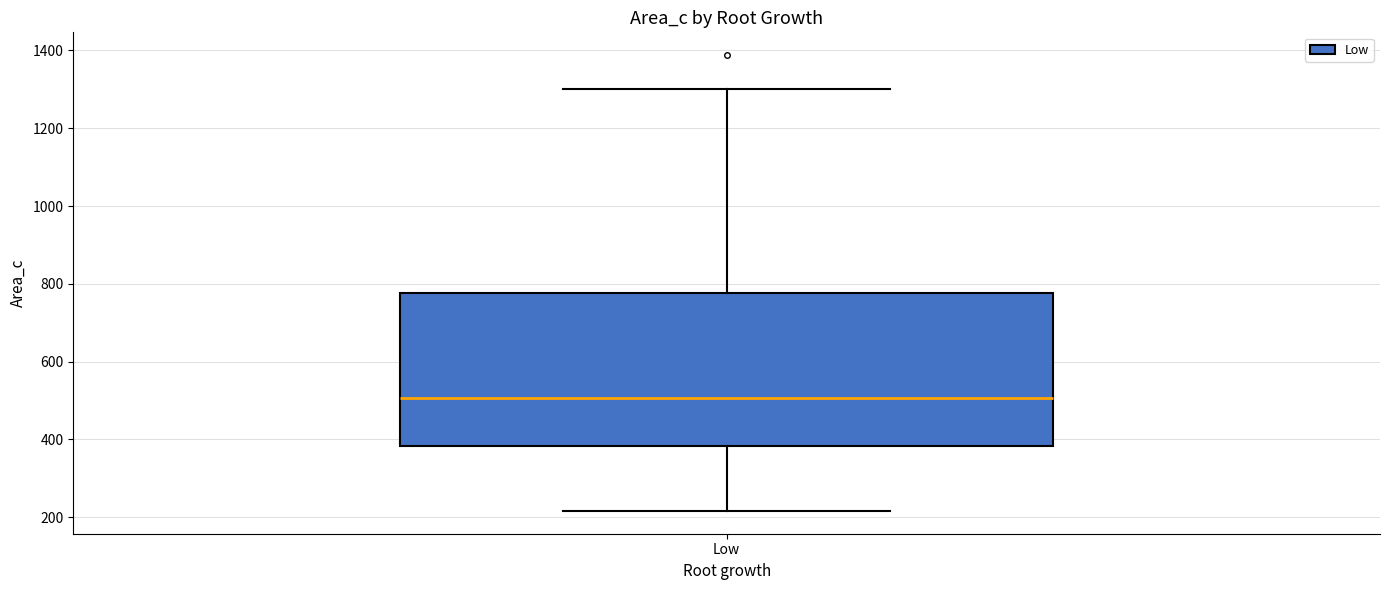

Transcribe this box plot: give where the median line is, the range the box spans, and where the two whiskers end, as read against the y-axis. The values are not printed on the chart, so give them approximately, as read against the axis.

median 500, box 380 to 780, whiskers 220 to 1300